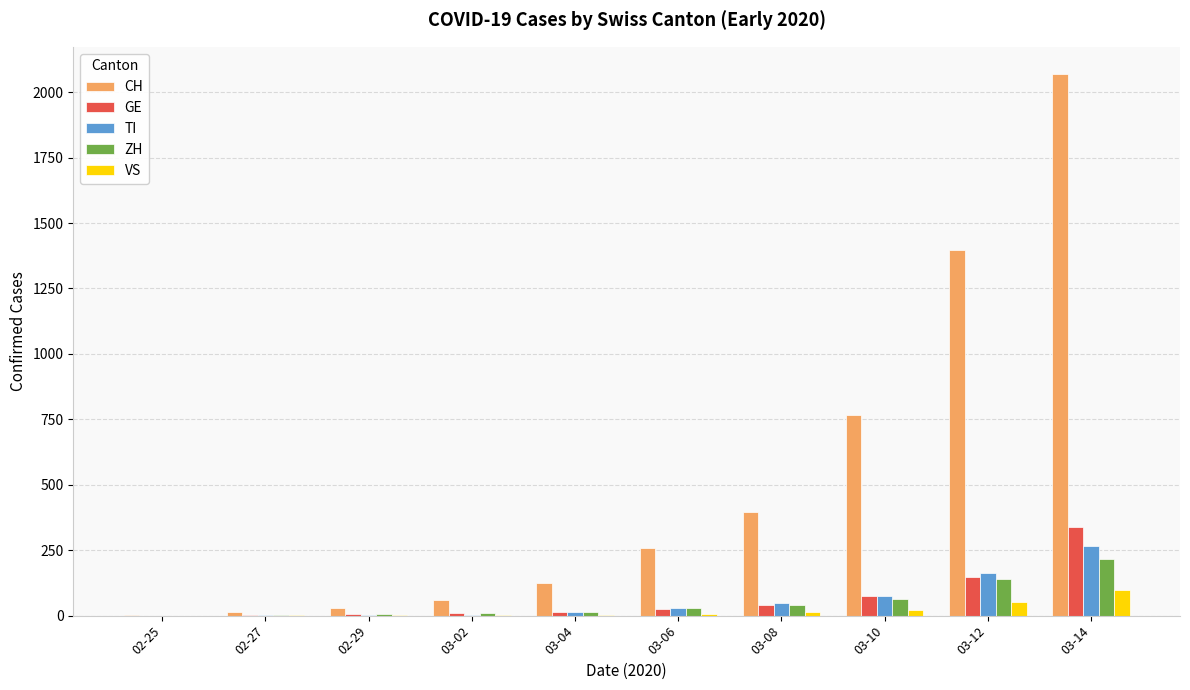

Which series has the largest total across all categories?

CH